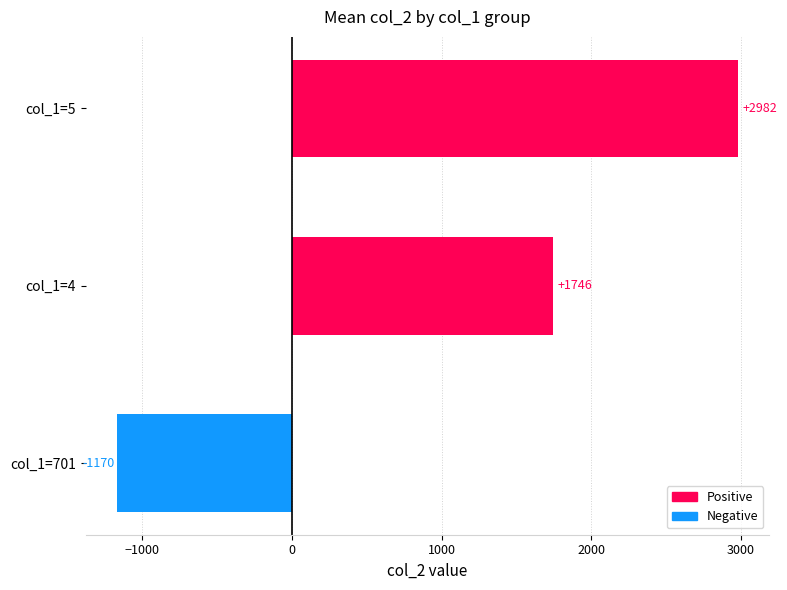

At which category does the chart reach its minimum across all series?

col_1=701